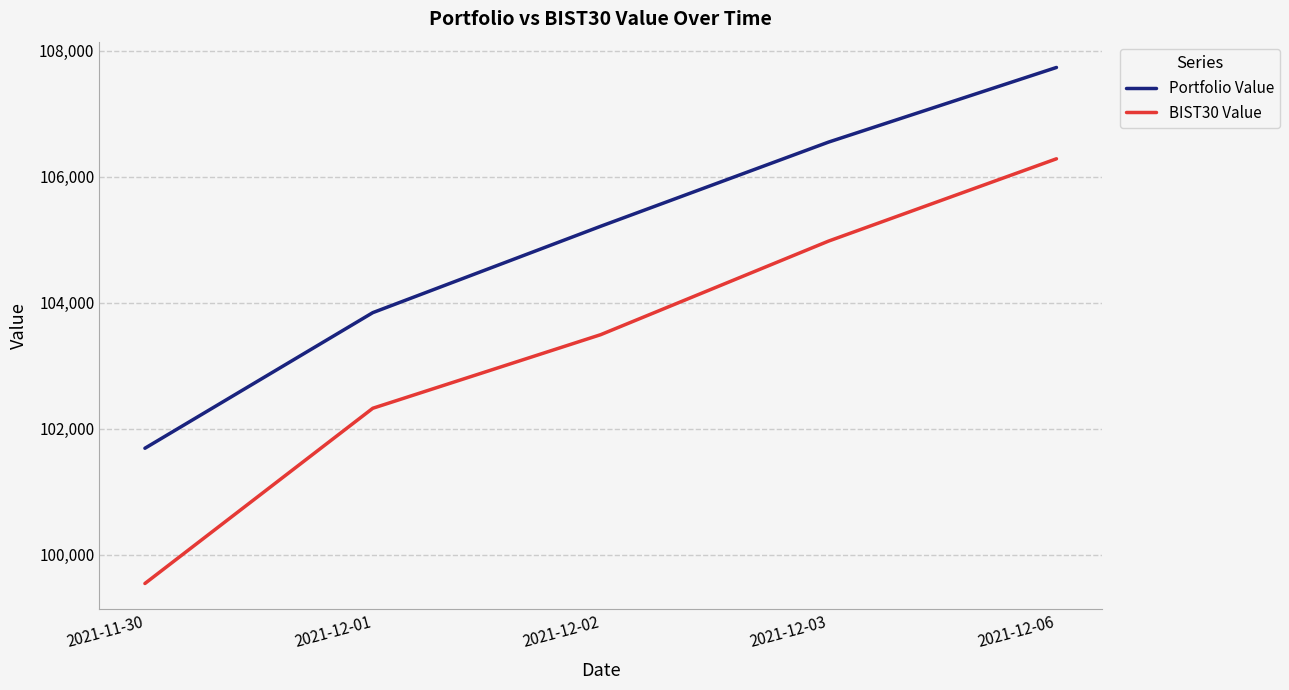

Is it true that BIST30 Value equals 102326.2 at 2021-12-01?

True